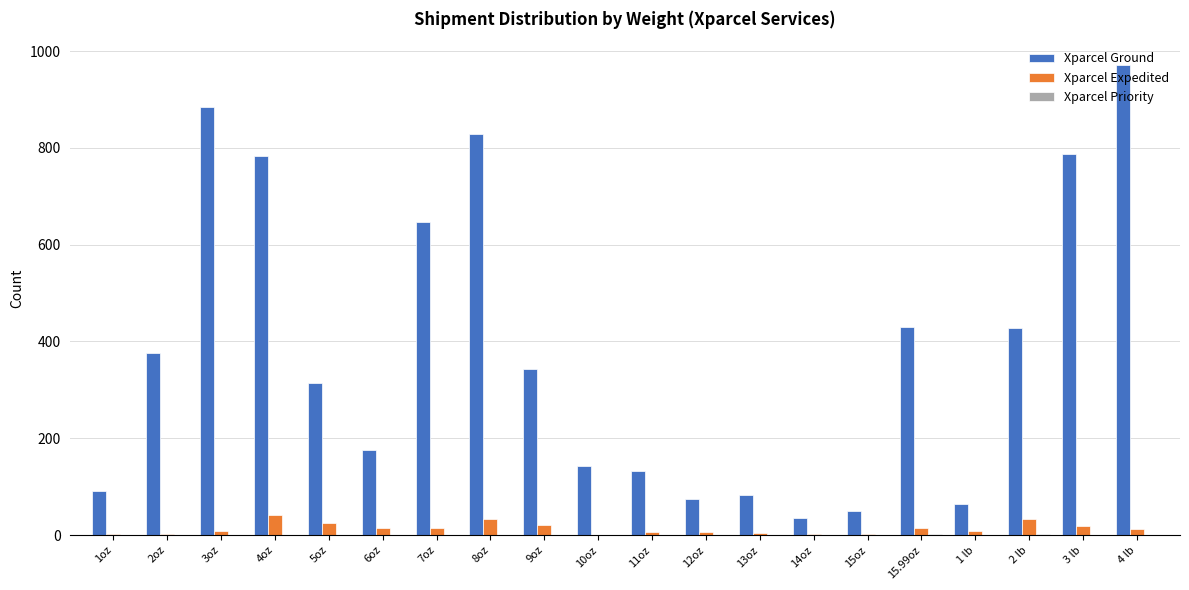

The Xparcel Ground series shows 100 at 2 lb. True or false?

False